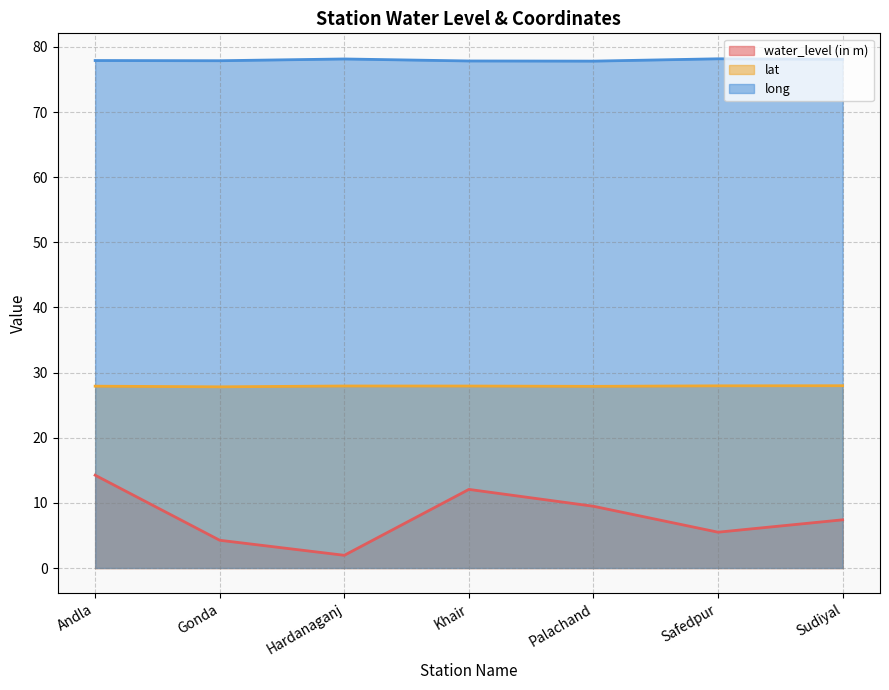

Does the chart have visible grid lines?

Yes